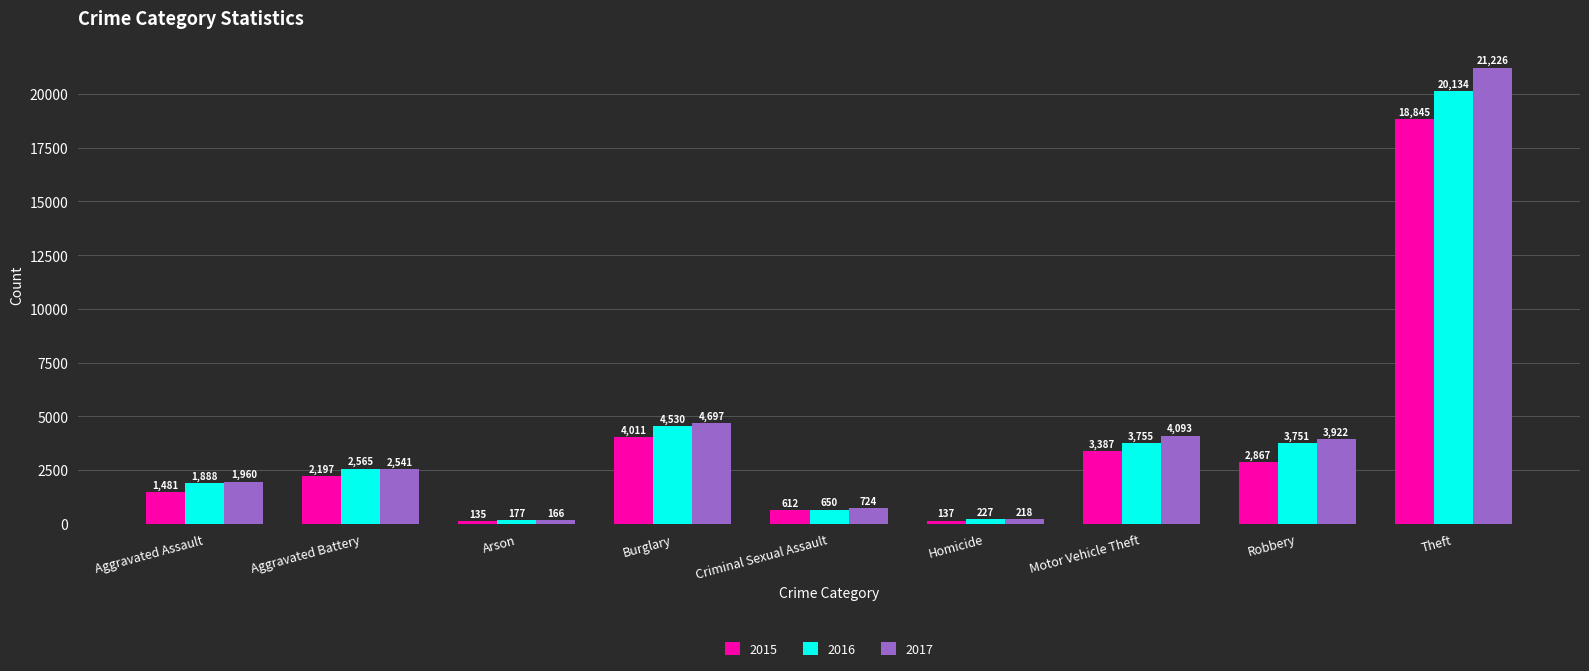

Rank the series by their average value, from highest to lowest.

2017, 2016, 2015